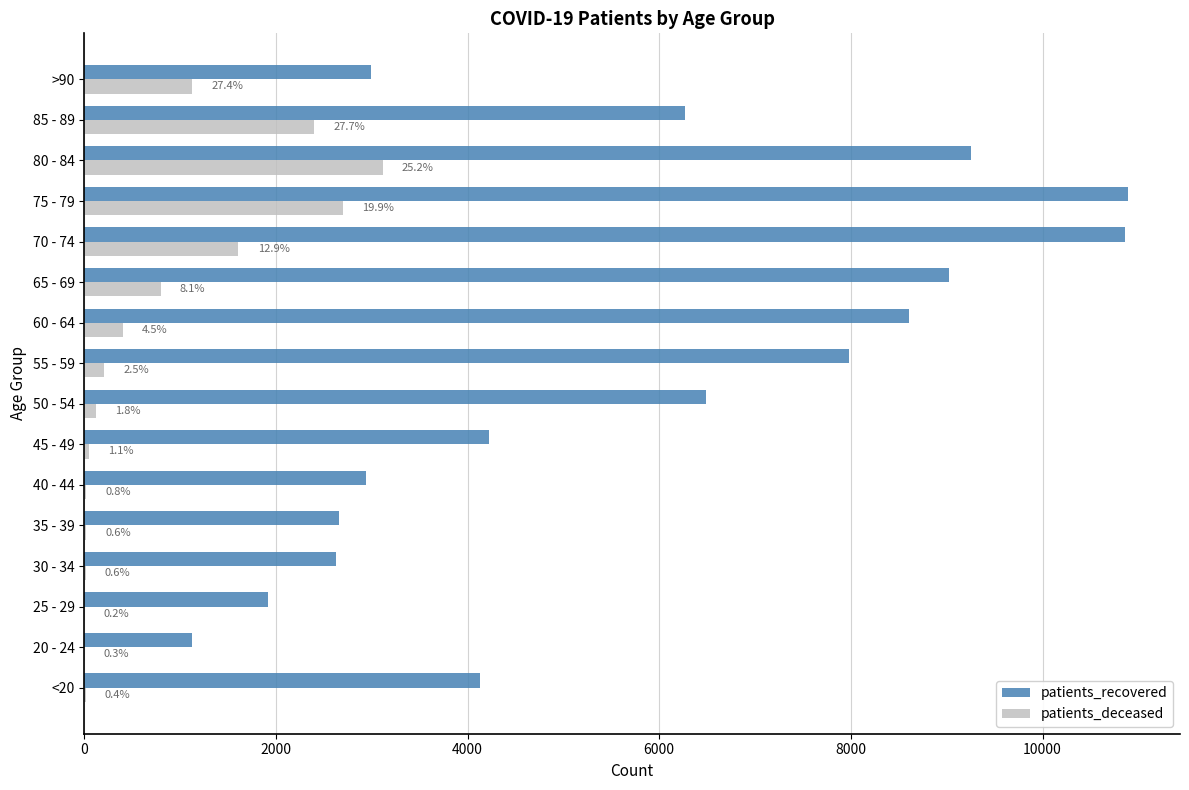

Reading left to right, list all the values displayed in this chart.

patients_recovered: 4133	1125	1917	2625	2661	2936	4226	6488	7978	8607	9021	10856	10890	9254	6269	2992
patients_deceased: 15	3	3	16	17	23	45	118	208	405	796	1609	2699	3116	2402	1127